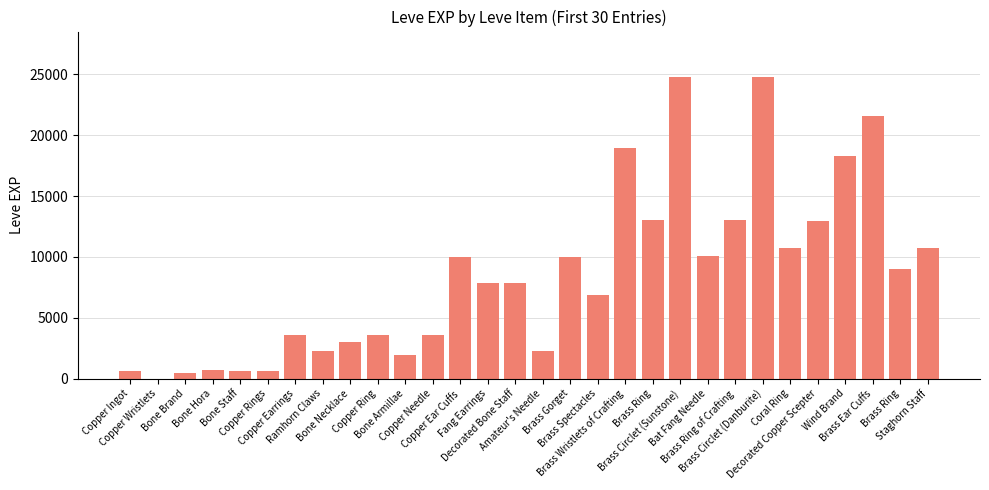

Count the number of categories in the chart.

30